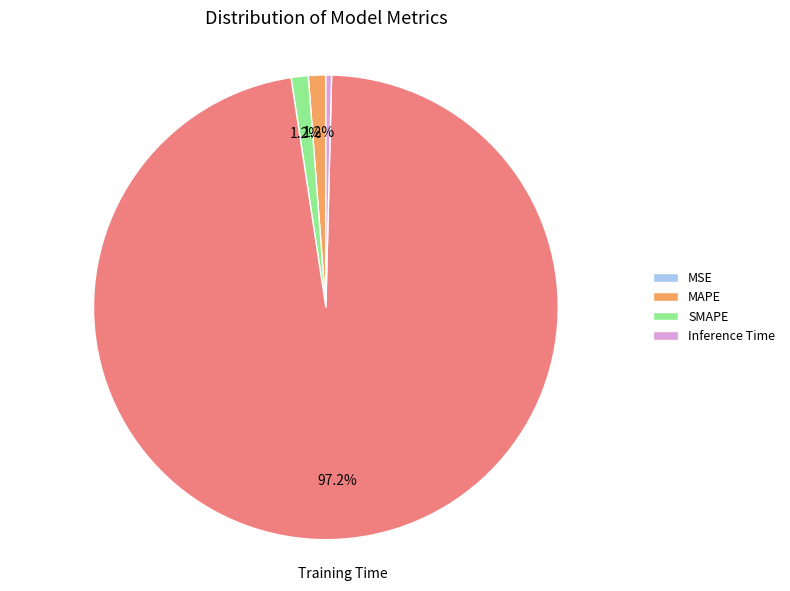

Is there any slice that represents more than half of the pie?

Yes